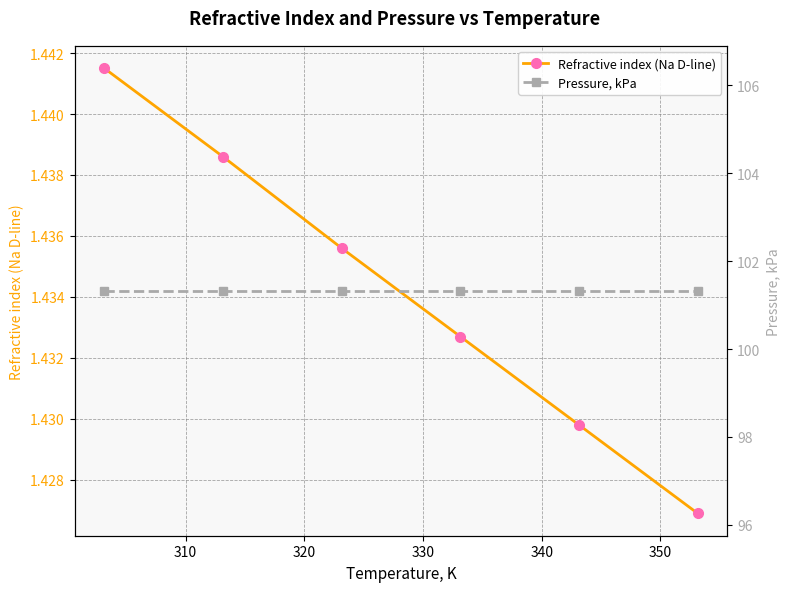

Count the Refractive index (Na D-line) values in the range 1 to 2.

6